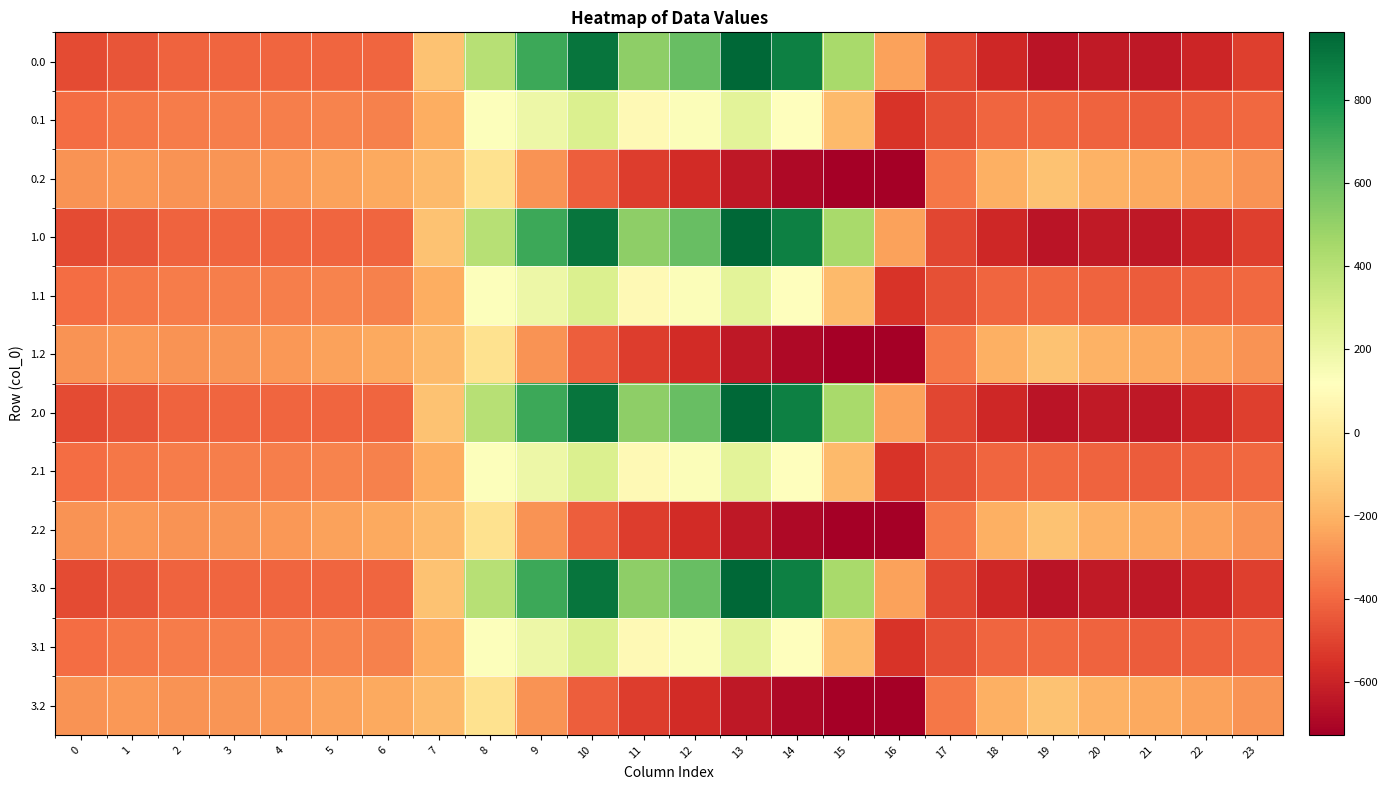

Reading left to right, extract all data points from this chart.

0.0: 0=-482.0	1=-449.5	2=-410.3	3=-404.4	4=-404.9	5=-403.8	6=-408.0	7=-150.1	8=395.3	9=716.9	10=916.2	11=516.0	12=619.4	13=962.7	14=870.3	15=443.0	16=-250.9	17=-494.8	18=-586.7	19=-649.2	20=-629.9	21=-638.4	22=-592.3	23=-511.3
0.1: 0=-384.6	1=-361.1	2=-347.9	3=-342.7	4=-339.6	5=-325.7	6=-332.2	7=-217.1	8=125.2	9=191.1	10=274.1	11=87.0	12=134.6	13=241.5	14=113.7	15=-173.1	16=-547.3	17=-466.6	18=-405.4	19=-400.2	20=-414.5	21=-432.4	22=-419.9	23=-399.4
0.2: 0=-287.1	1=-272.7	2=-285.5	3=-281.0	4=-274.4	5=-245.0	6=-228.8	7=-176.6	8=-35.3	9=-288.5	10=-423.5	11=-520.6	12=-571.2	13=-640.4	14=-687.4	15=-725.8	16=-726.6	17=-362.4	18=-210.0	19=-151.0	20=-199.2	21=-226.4	22=-247.4	23=-287.5
1.0: 0=-482.0	1=-449.5	2=-410.3	3=-404.4	4=-404.9	5=-403.8	6=-408.0	7=-150.1	8=395.3	9=716.9	10=916.2	11=516.0	12=619.4	13=962.7	14=870.3	15=443.0	16=-250.9	17=-494.8	18=-586.7	19=-649.2	20=-629.9	21=-638.4	22=-592.3	23=-511.3
1.1: 0=-384.6	1=-361.1	2=-347.9	3=-342.7	4=-339.6	5=-325.7	6=-332.2	7=-217.1	8=125.2	9=191.1	10=274.1	11=87.0	12=134.6	13=241.5	14=113.7	15=-173.1	16=-547.3	17=-466.6	18=-405.4	19=-400.2	20=-414.5	21=-432.4	22=-419.9	23=-399.4
1.2: 0=-287.1	1=-272.7	2=-285.5	3=-281.0	4=-274.4	5=-245.0	6=-228.8	7=-176.6	8=-35.3	9=-288.5	10=-423.5	11=-520.6	12=-571.2	13=-640.4	14=-687.4	15=-725.8	16=-726.6	17=-362.4	18=-210.0	19=-151.0	20=-199.2	21=-226.4	22=-247.4	23=-287.5
2.0: 0=-482.0	1=-449.5	2=-410.3	3=-404.4	4=-404.9	5=-403.8	6=-408.0	7=-150.1	8=395.3	9=716.9	10=916.2	11=516.0	12=619.4	13=962.7	14=870.3	15=443.0	16=-250.9	17=-494.8	18=-586.7	19=-649.2	20=-629.9	21=-638.4	22=-592.3	23=-511.3
2.1: 0=-384.6	1=-361.1	2=-347.9	3=-342.7	4=-339.6	5=-325.7	6=-332.2	7=-217.1	8=125.2	9=191.1	10=274.1	11=87.0	12=134.6	13=241.5	14=113.7	15=-173.1	16=-547.3	17=-466.6	18=-405.4	19=-400.2	20=-414.5	21=-432.4	22=-419.9	23=-399.4
2.2: 0=-287.1	1=-272.7	2=-285.5	3=-281.0	4=-274.4	5=-245.0	6=-228.8	7=-176.6	8=-35.3	9=-288.5	10=-423.5	11=-520.6	12=-571.2	13=-640.4	14=-687.4	15=-725.8	16=-726.6	17=-362.4	18=-210.0	19=-151.0	20=-199.2	21=-226.4	22=-247.4	23=-287.5
3.0: 0=-482.0	1=-449.5	2=-410.3	3=-404.4	4=-404.9	5=-403.8	6=-408.0	7=-150.1	8=395.3	9=716.9	10=916.2	11=516.0	12=619.4	13=962.7	14=870.3	15=443.0	16=-250.9	17=-494.8	18=-586.7	19=-649.2	20=-629.9	21=-638.4	22=-592.3	23=-511.3
3.1: 0=-384.6	1=-361.1	2=-347.9	3=-342.7	4=-339.6	5=-325.7	6=-332.2	7=-217.1	8=125.2	9=191.1	10=274.1	11=87.0	12=134.6	13=241.5	14=113.7	15=-173.1	16=-547.3	17=-466.6	18=-405.4	19=-400.2	20=-414.5	21=-432.4	22=-419.9	23=-399.4
3.2: 0=-287.1	1=-272.7	2=-285.5	3=-281.0	4=-274.4	5=-245.0	6=-228.8	7=-176.6	8=-35.3	9=-288.5	10=-423.5	11=-520.6	12=-571.2	13=-640.4	14=-687.4	15=-725.8	16=-726.6	17=-362.4	18=-210.0	19=-151.0	20=-199.2	21=-226.4	22=-247.4	23=-287.5